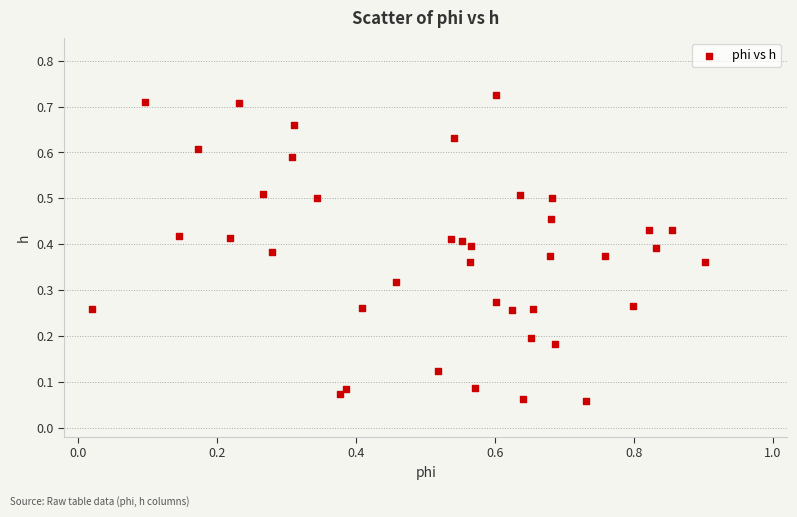

What is the range of X values (max minus min)?

0.9